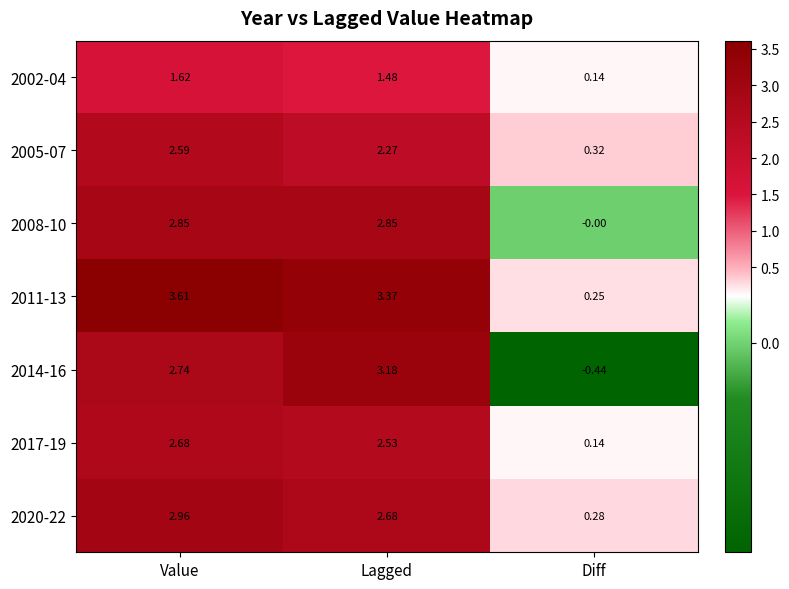

Which series has the largest total across all categories?

2011-13